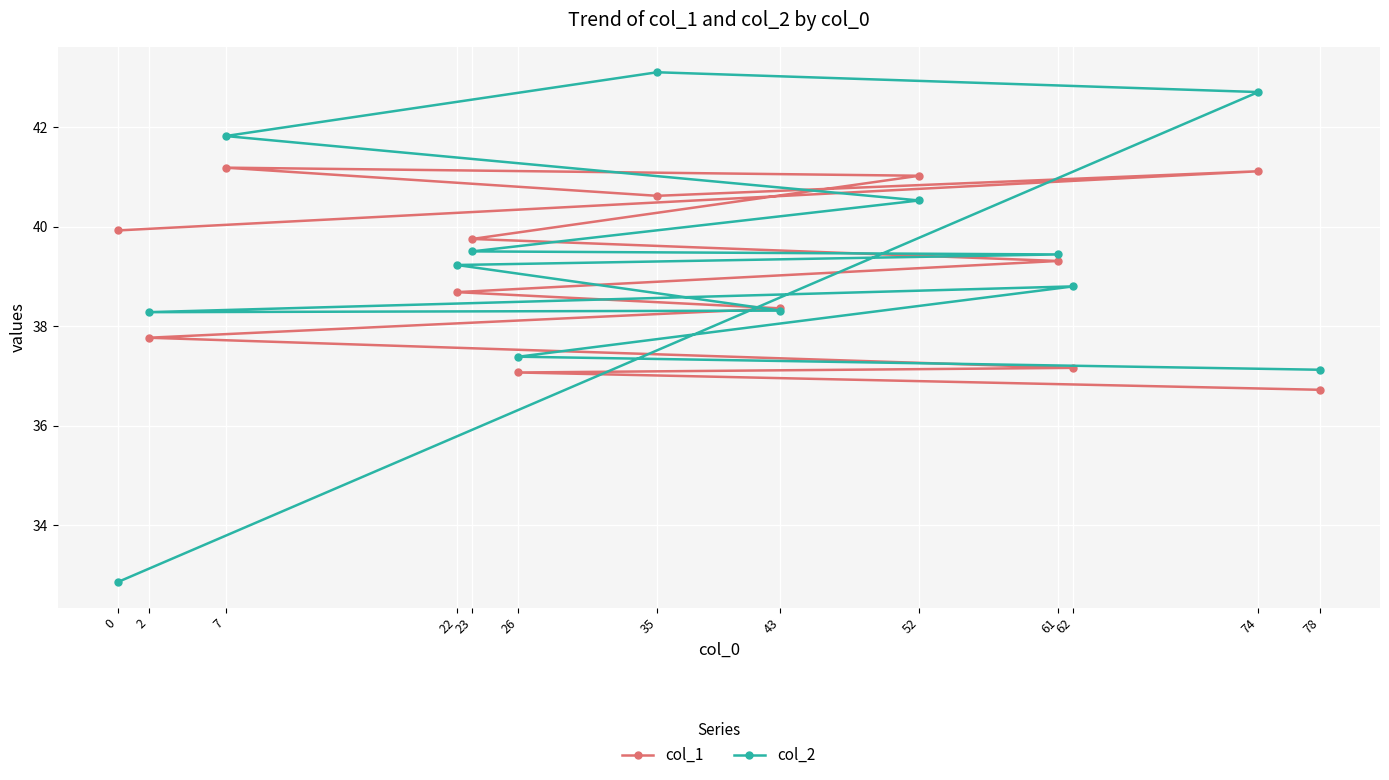

List the labels in order of col_1 value, smallest first.

78, 26, 62, 2, 43, 22, 61, 23, 0, 35, 52, 74, 7